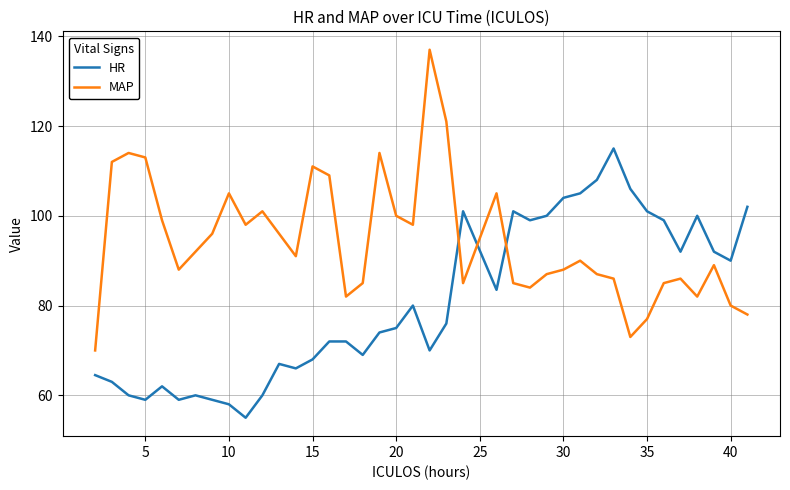

How many lines are shown in the chart?

2